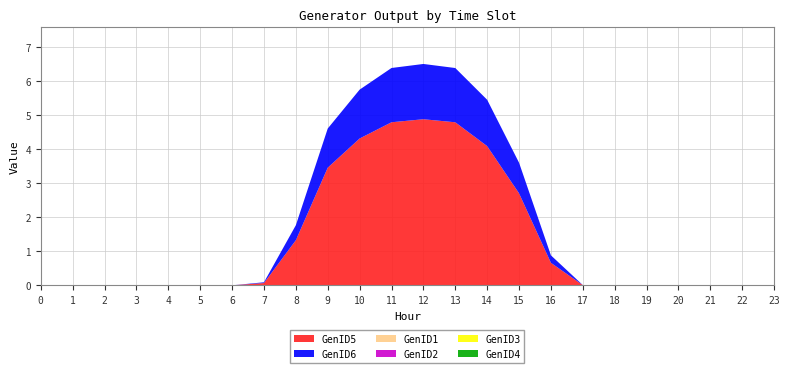

Reading left to right, list all the values displayed in this chart.

GenID5: 0.0	0.0	0.0	0.0	0.0	0.0	0.0	0.1	1.3	3.5	4.3	4.8	4.9	4.8	4.1	2.7	0.7	0.0	0.0	0.0	0.0	0.0	0.0	0.0
GenID6: 0.0	0.0	0.0	0.0	0.0	0.0	0.0	0.0	0.4	1.1	1.4	1.6	1.6	1.6	1.4	0.9	0.2	0.0	0.0	0.0	0.0	0.0	0.0	0.0
GenID1: 0.0	0.0	0.0	0.0	0.0	0.0	0.0	0.0	0.0	0.0	0.0	0.0	0.0	0.0	0.0	0.0	0.0	0.0	0.0	0.0	0.0	0.0	0.0	0.0
GenID2: 0.0	0.0	0.0	0.0	0.0	0.0	0.0	0.0	0.0	0.0	0.0	0.0	0.0	0.0	0.0	0.0	0.0	0.0	0.0	0.0	0.0	0.0	0.0	0.0
GenID3: 0.0	0.0	0.0	0.0	0.0	0.0	0.0	0.0	0.0	0.0	0.0	0.0	0.0	0.0	0.0	0.0	0.0	0.0	0.0	0.0	0.0	0.0	0.0	0.0
GenID4: 0.0	0.0	0.0	0.0	0.0	0.0	0.0	0.0	0.0	0.0	0.0	0.0	0.0	0.0	0.0	0.0	0.0	0.0	0.0	0.0	0.0	0.0	0.0	0.0